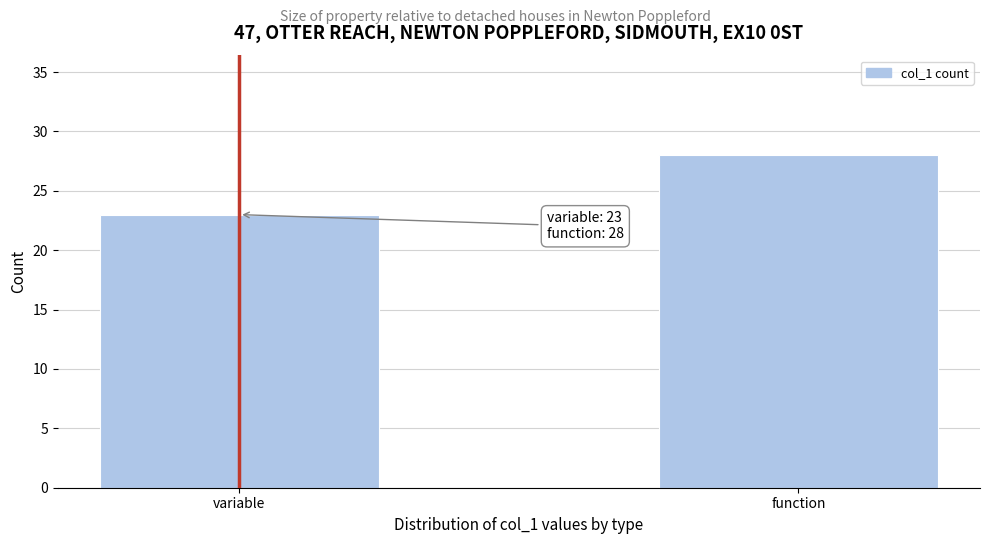

Reading left to right, transcribe all the data shown in this chart.

variable=23	function=28